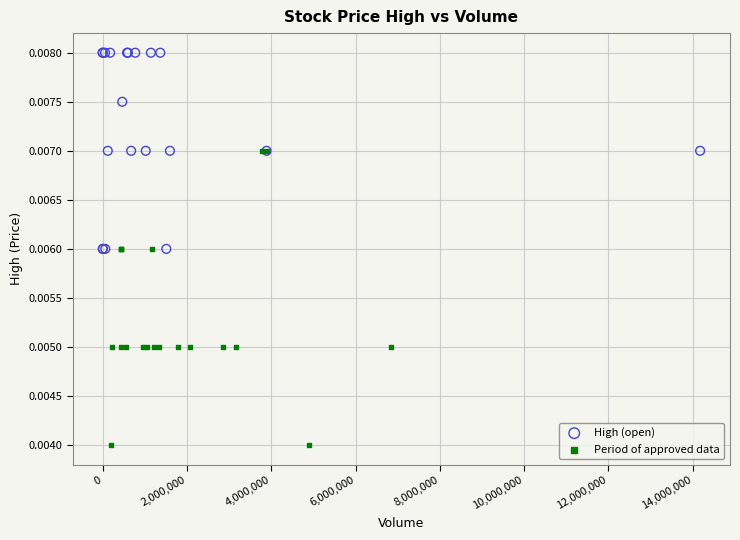

What are all the series names shown in the legend?

High (open), Period of approved data